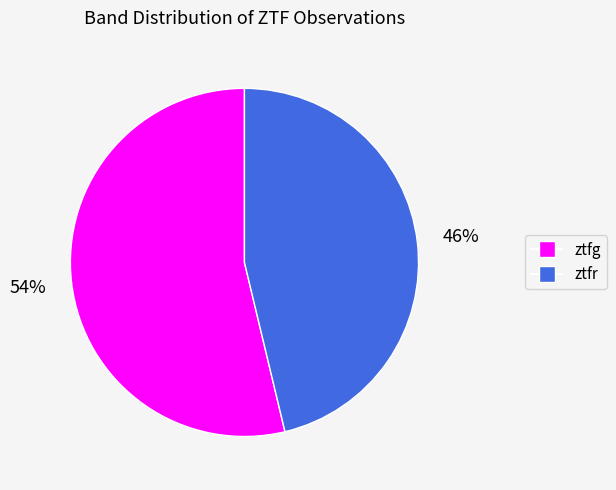

What percentage is the ztfr slice, to the nearest percent?

46%